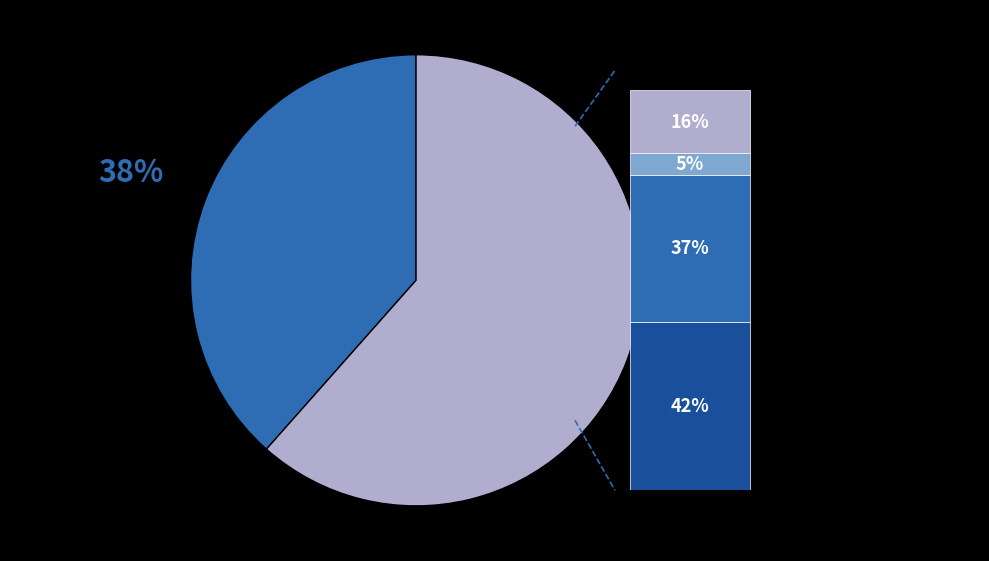

How many slices are in this pie chart?

2